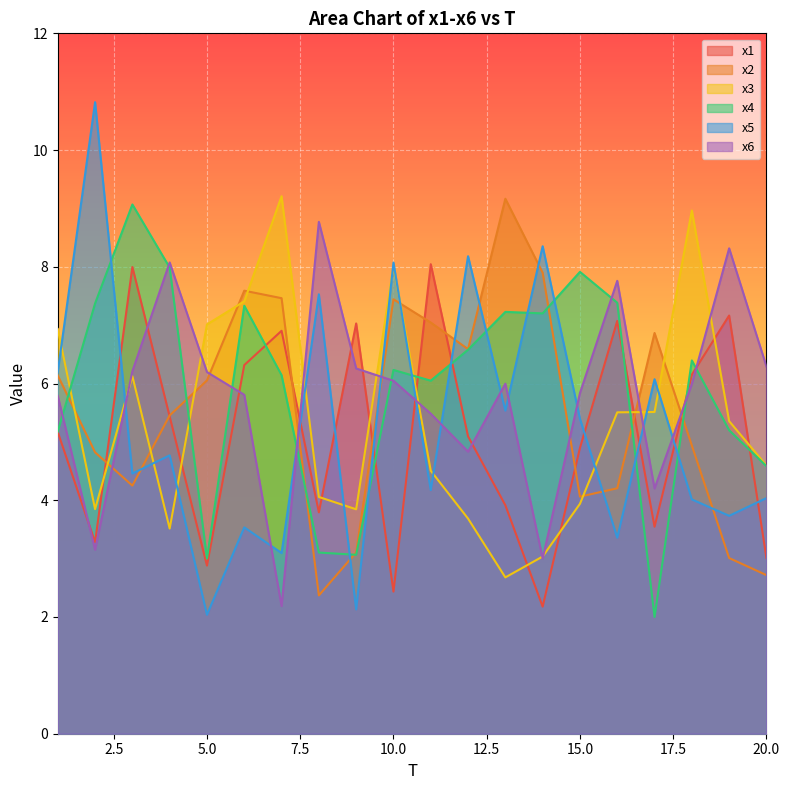

What is the total value across all series at 14?

31.7